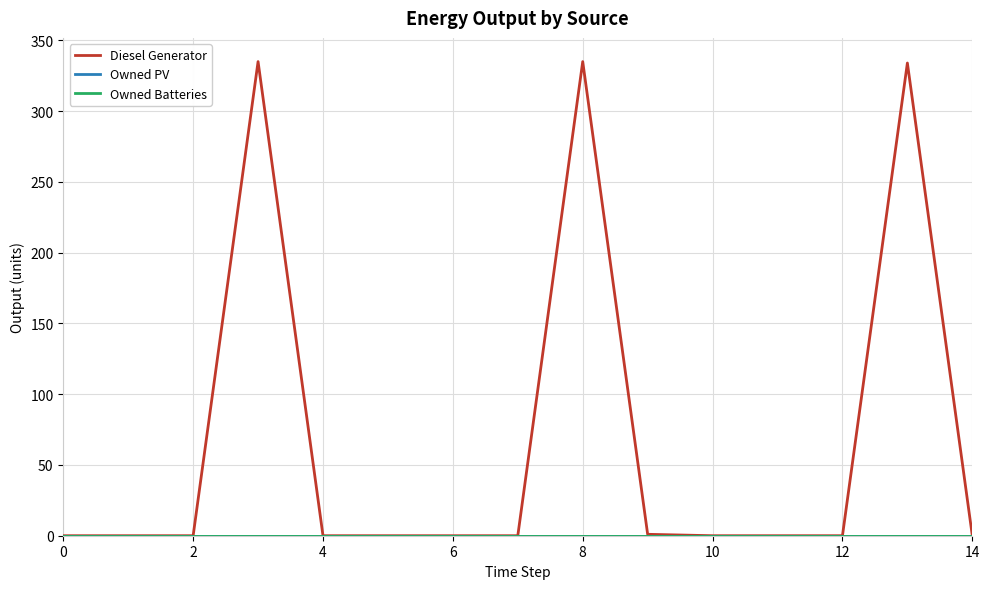

Is this an area chart (filled region under the line)?

No